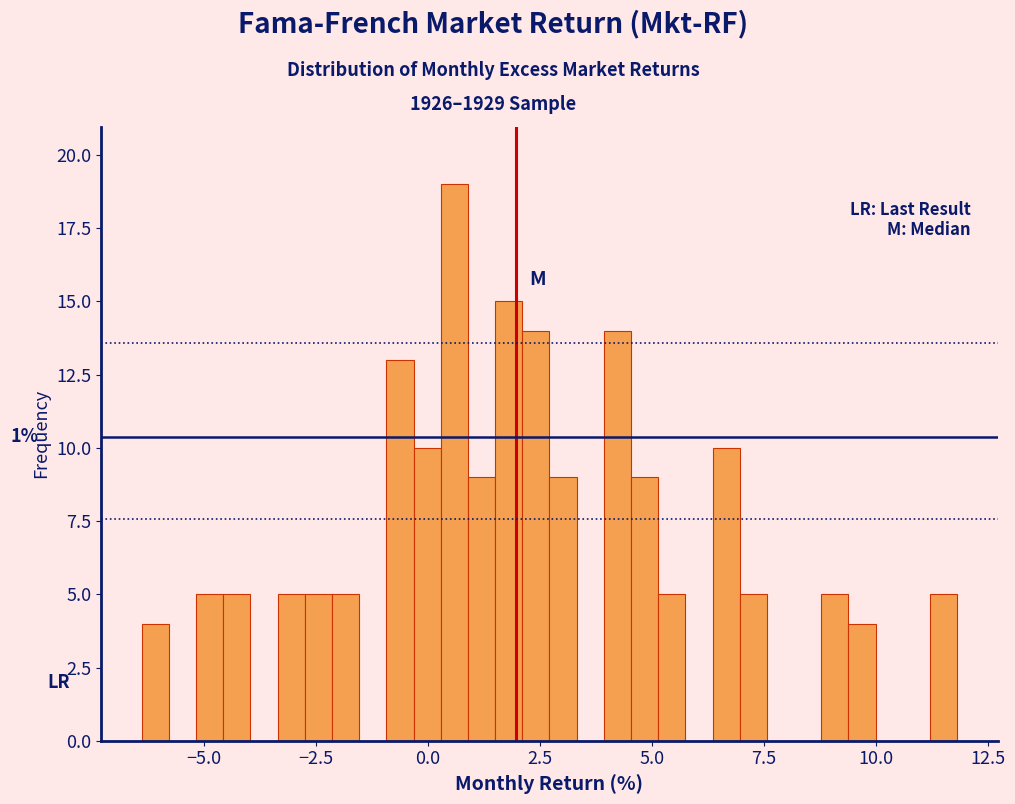

Around what value on the x-axis is the tallest bar? Give the approximate position of its centre, as read against the axis.

0.5